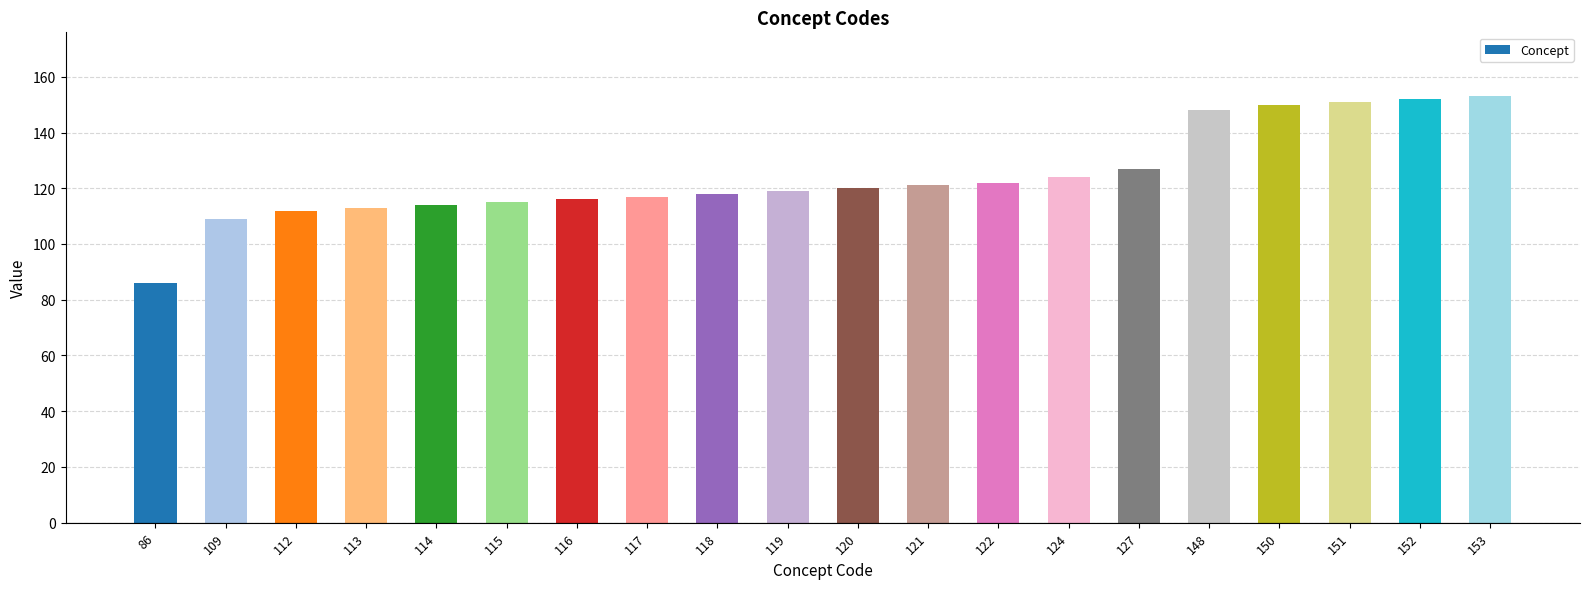

True or false: the data shows 148 at 148.

True